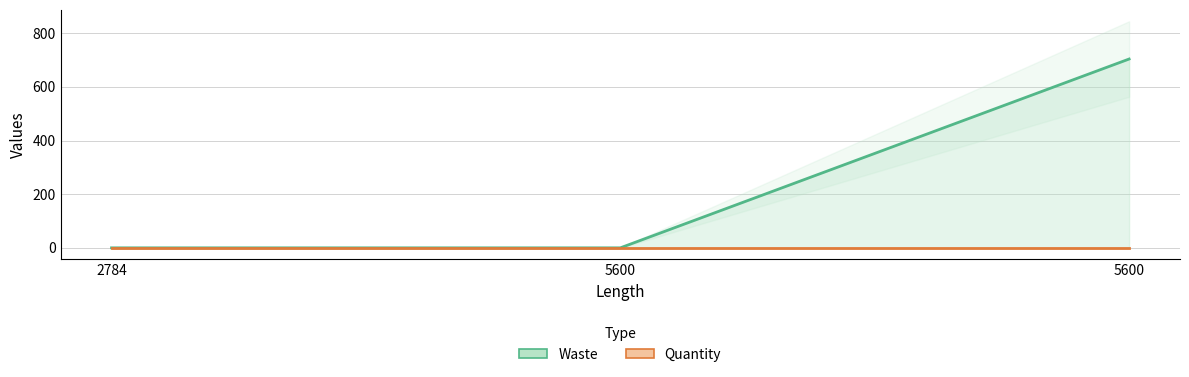

Reading left to right, extract all data points from this chart.

Waste: 2784=0	5600=0	5600=704
Quantity: 2784=1	5600=1	5600=1